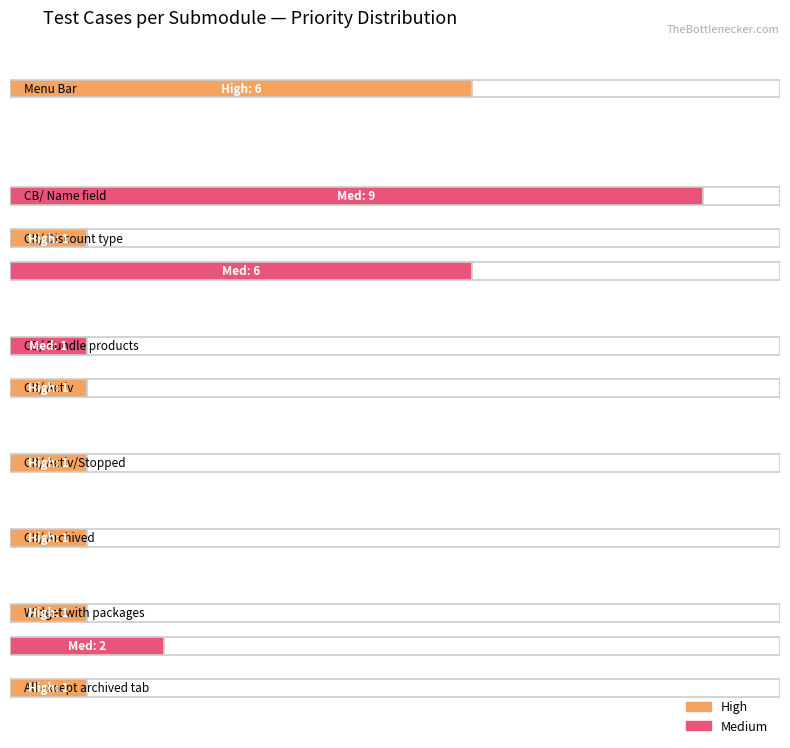

The chart shows a value of 1 at Create Bundle/ Activ/Stopped. True or false?

True